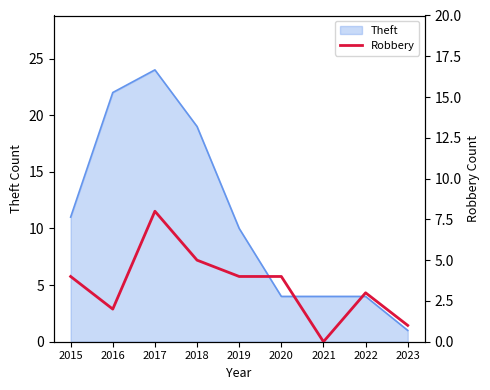

Where is Theft nearest to the value 12?

2015